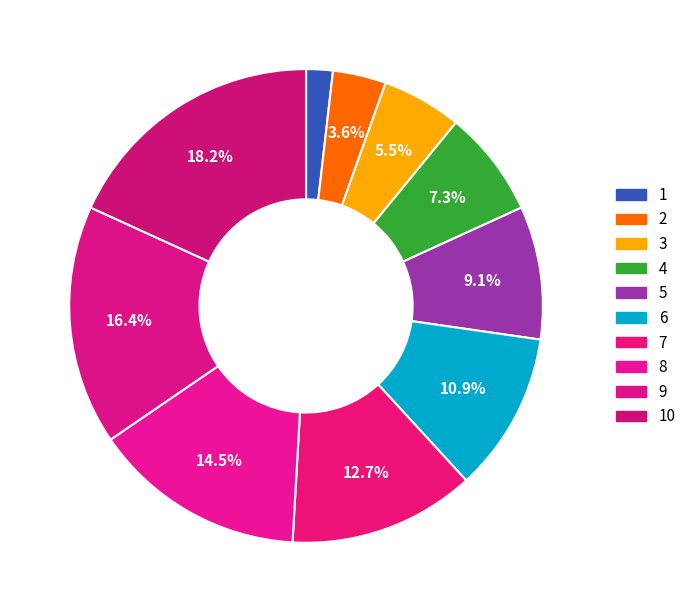

What portion of the pie excludes 9?

83.6%